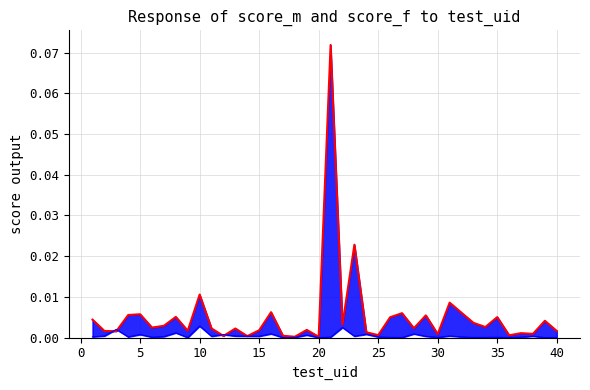

After their last crossing, which series has the higher values: score_f or score_m line?

score_m line